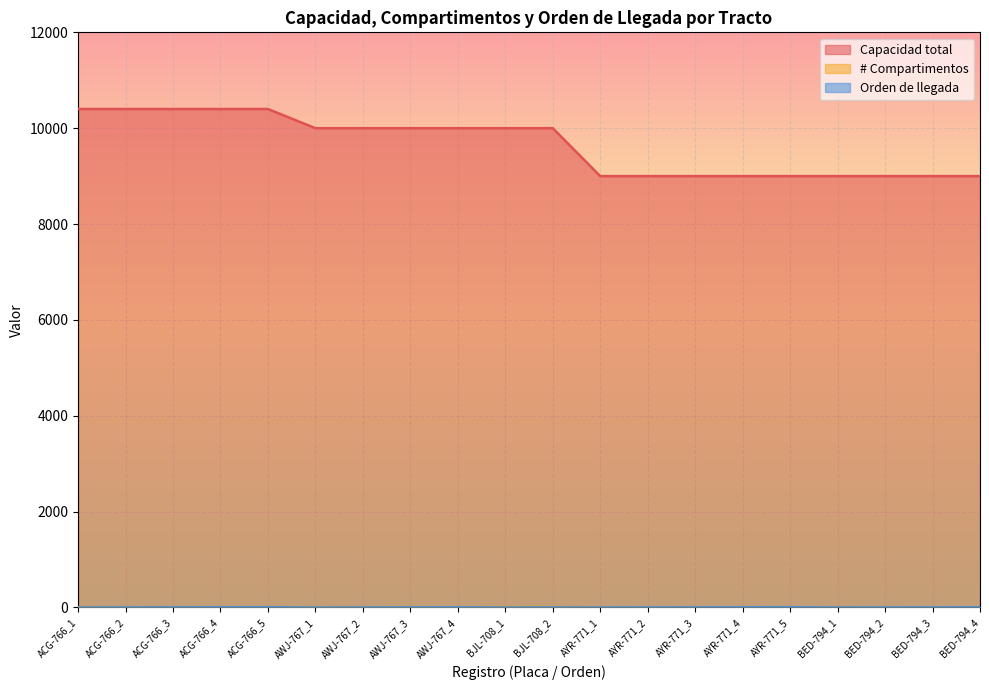

Rank the series by their maximum value, from lowest to highest.

Orden de llegada, # Compartimentos, Capacidad total